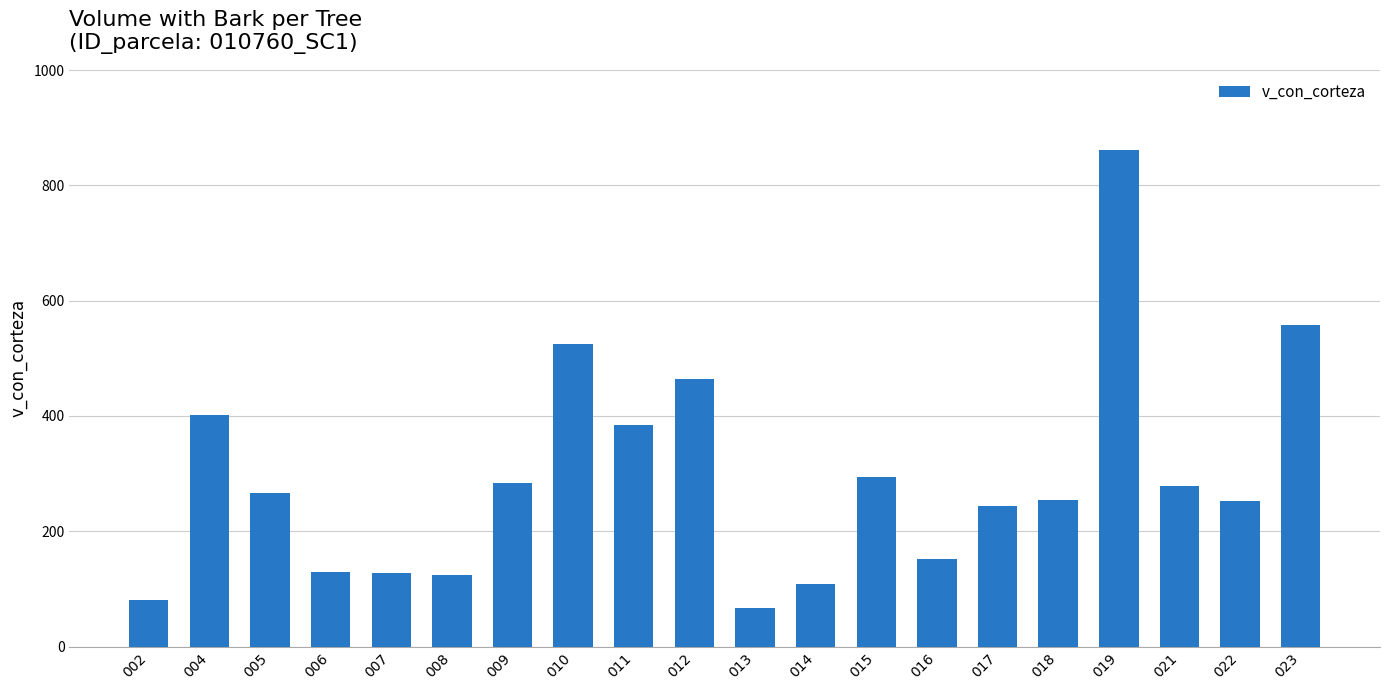

Does the chart contain stacked bars?

No